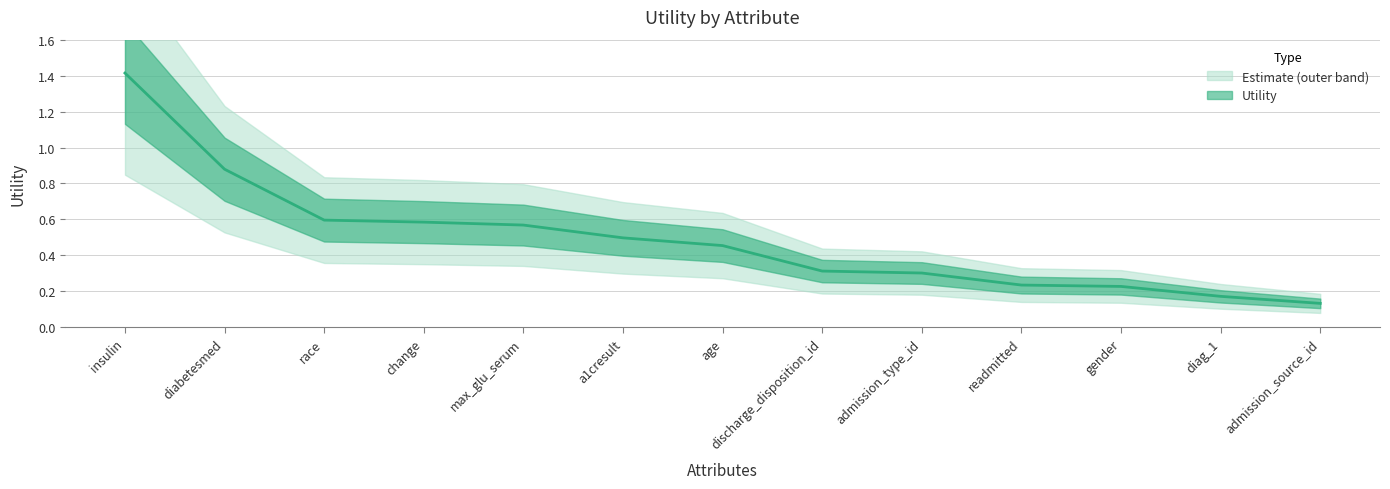

Reading left to right, transcribe all the data shown in this chart.

insulin=1.4	diabetesmed=0.9	race=0.6	change=0.6	max_glu_serum=0.6	a1cresult=0.5	age=0.5	discharge_disposition_id=0.3	admission_type_id=0.3	readmitted=0.2	gender=0.2	diag_1=0.2	admission_source_id=0.1